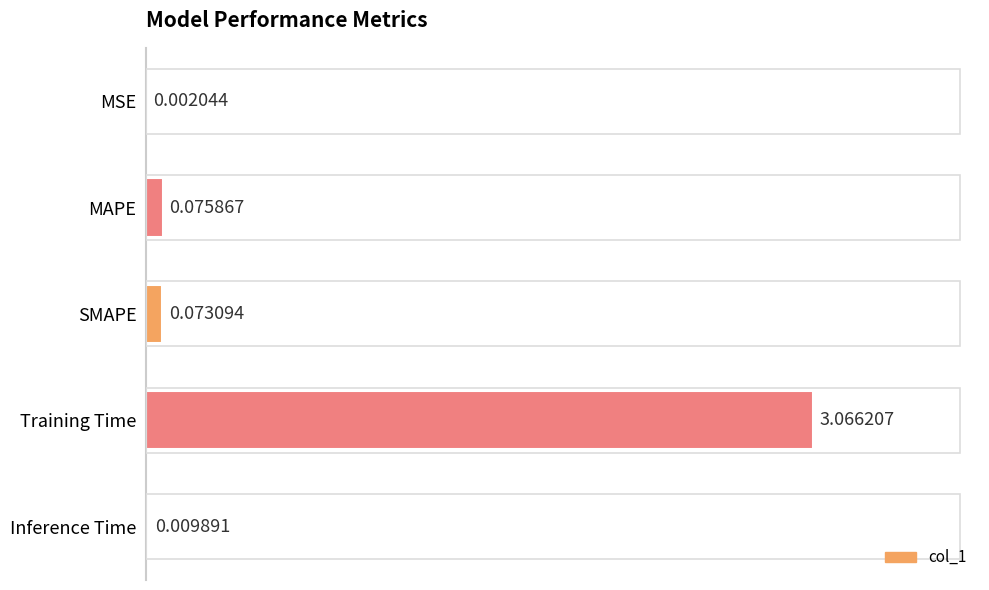

What is the sum of all values?

3.2